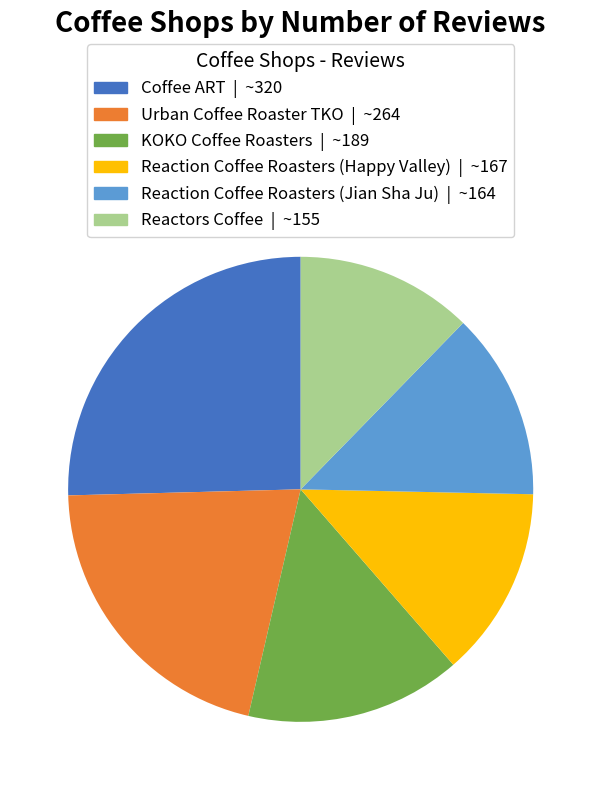

Is Reaction Coffee Roasters (Jian Sha Ju) the majority of the pie?

No